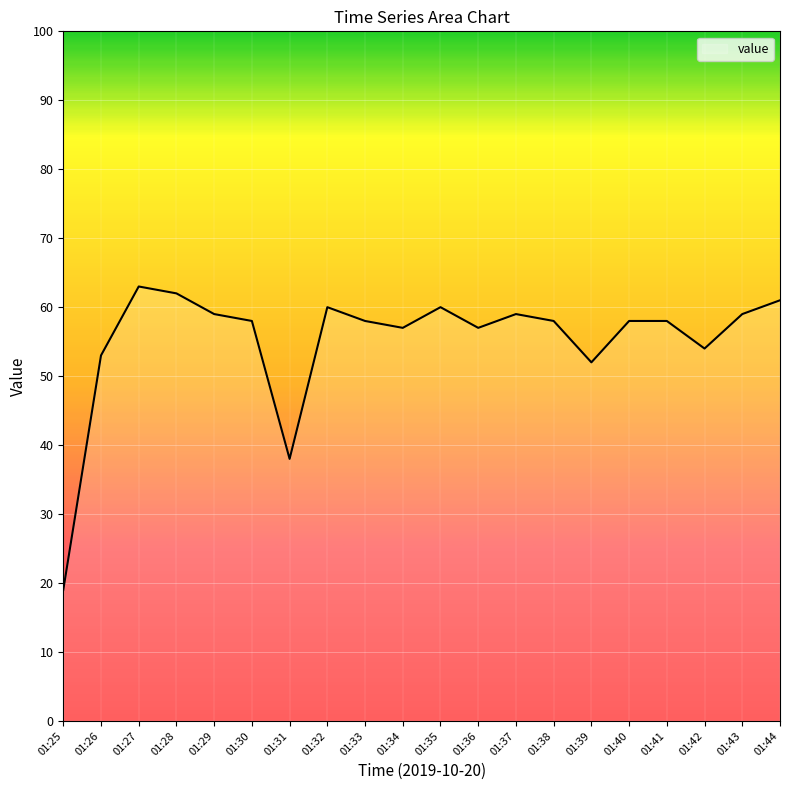

Where is the data nearest to the value 41?

01:31